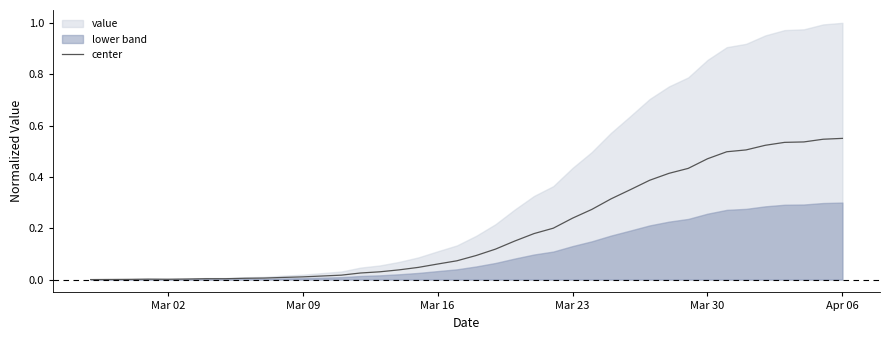

How many lines are shown in the chart?

1